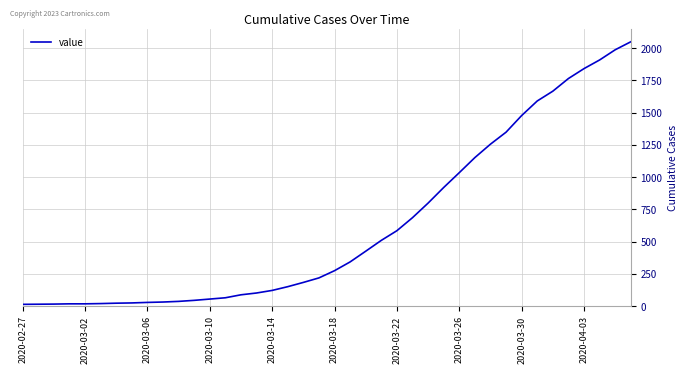

How many categories are shown in the chart?

40